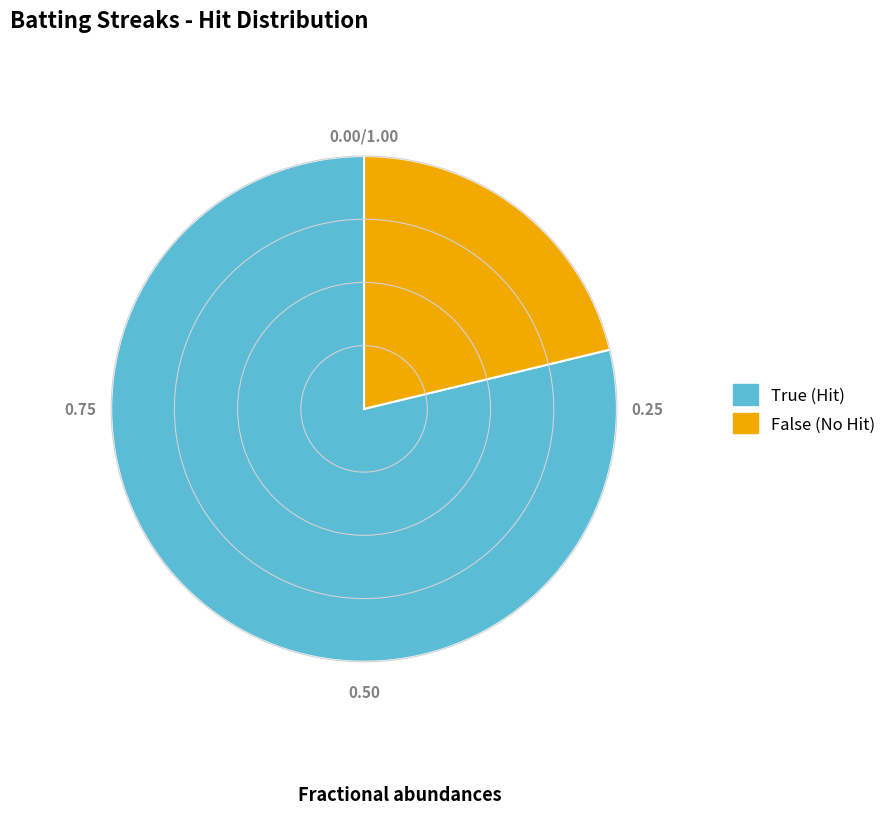

Which has a higher value, False or True?

True